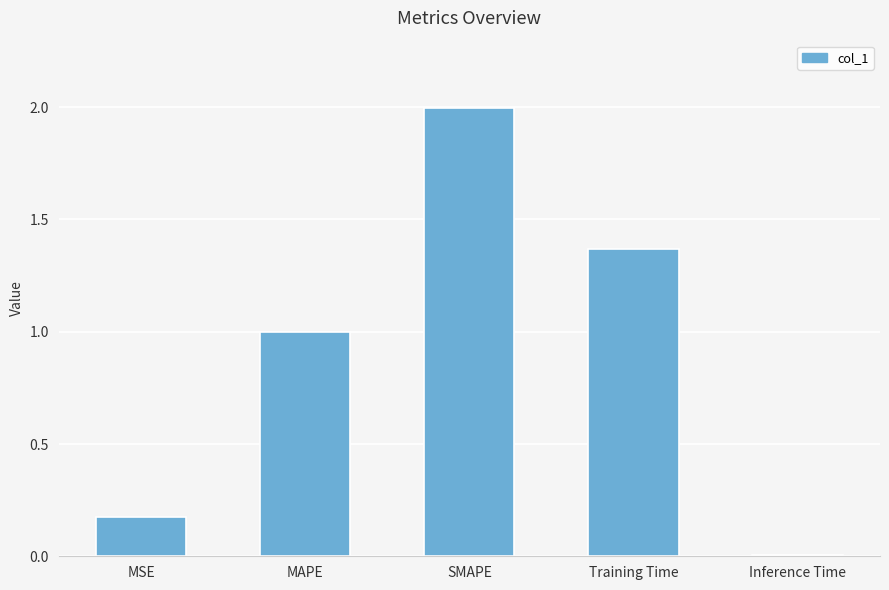

True or false: the data shows 0.0 at Inference Time.

True